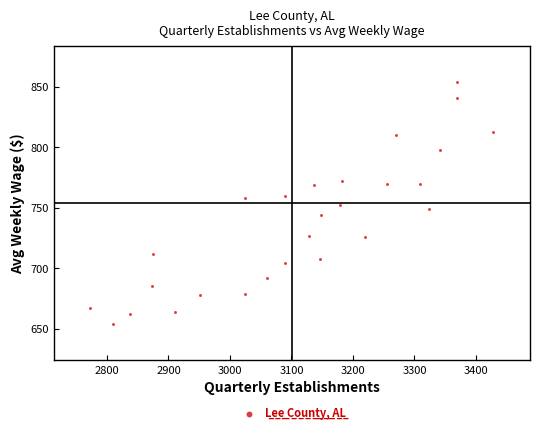

What is the range of X values (max minus min)?

655